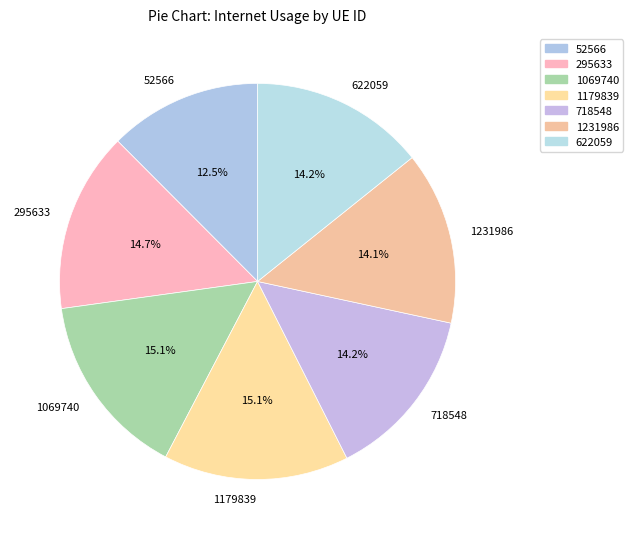

To the nearest percent, what is the combined percentage of 52566 and 295633?

27%